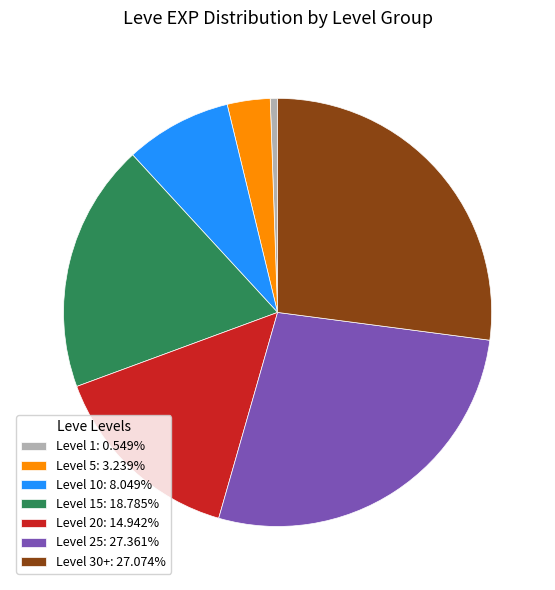

Is the sum of Level 10: 8.049% and Level 20: 14.942% greater than half?

No